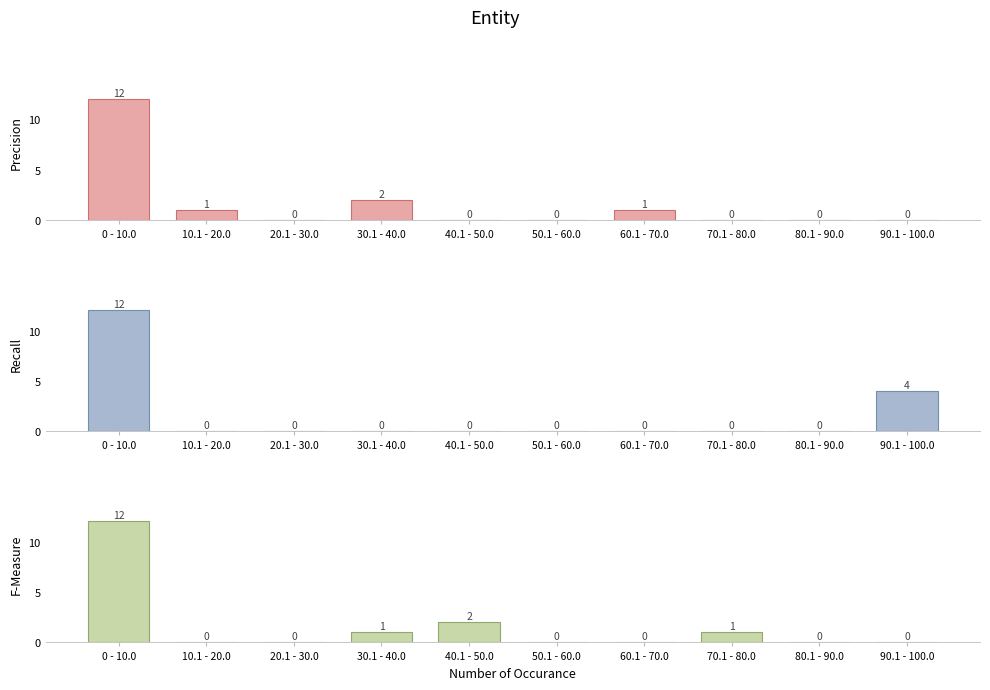

At which category is the sum across all series the highest?

0 - 10.0